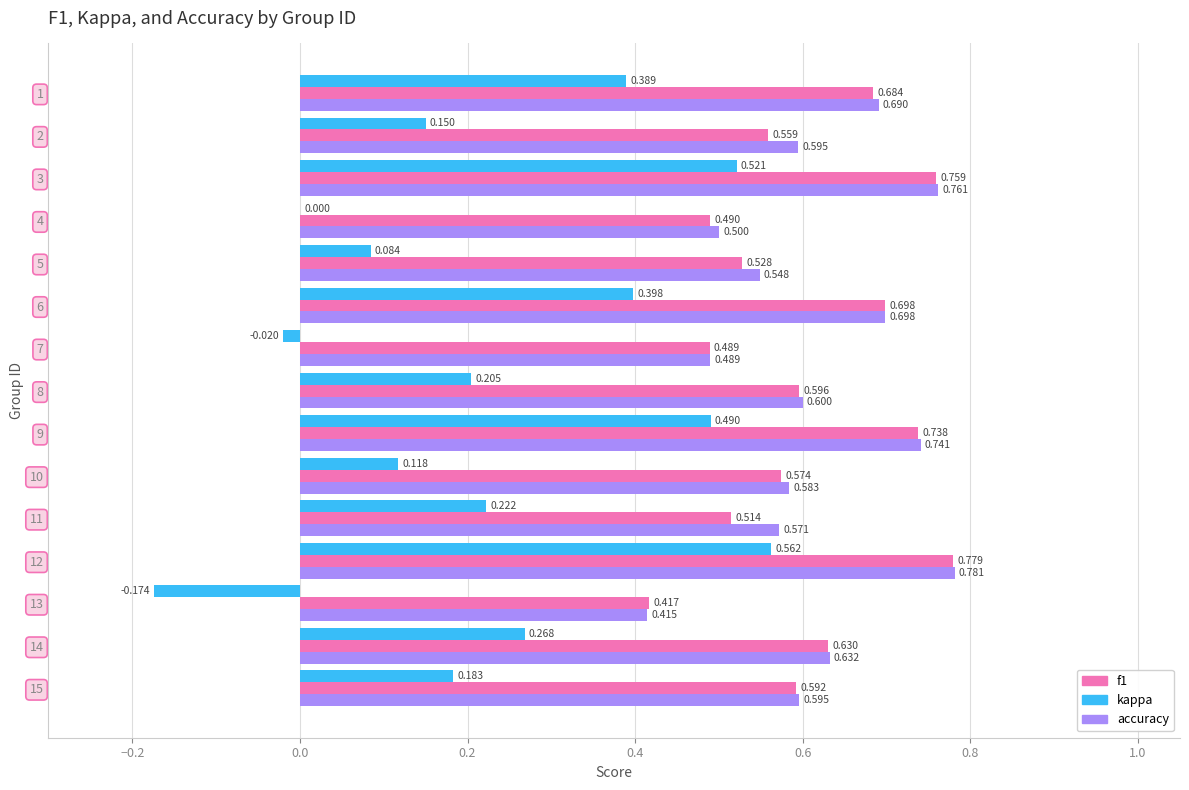

Which series changed the most between 3 and 4?

kappa